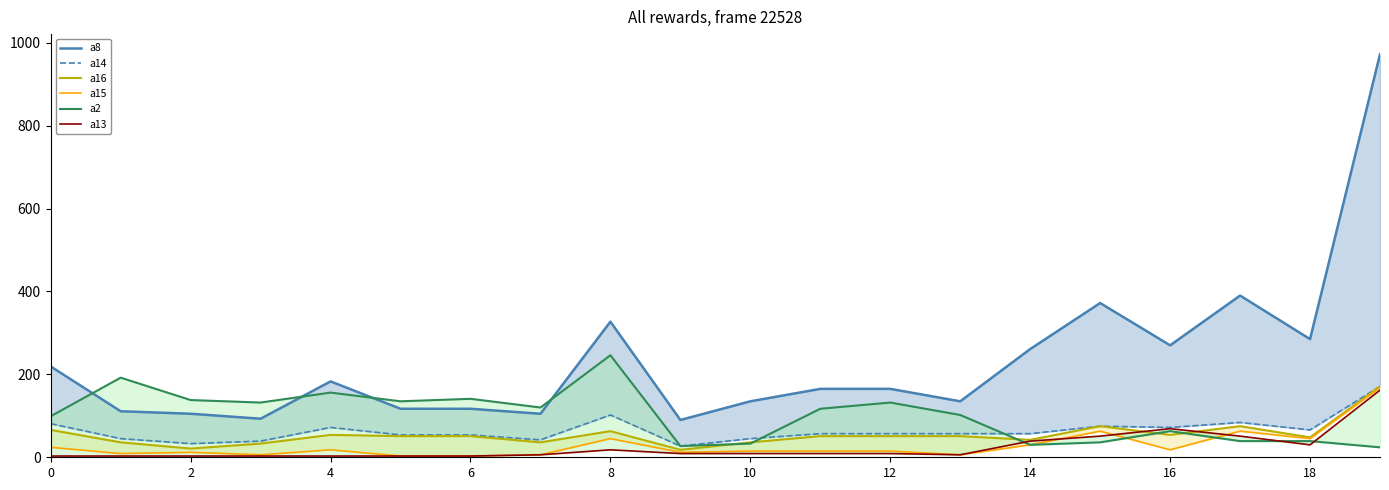

At 19, list the series in order from largest to smallest.

a8, a14, a16, a15, a13, a2